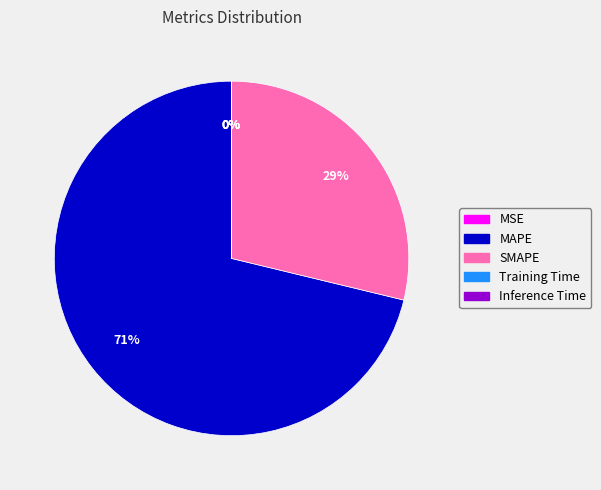

Which category has the biggest portion of the pie?

MAPE